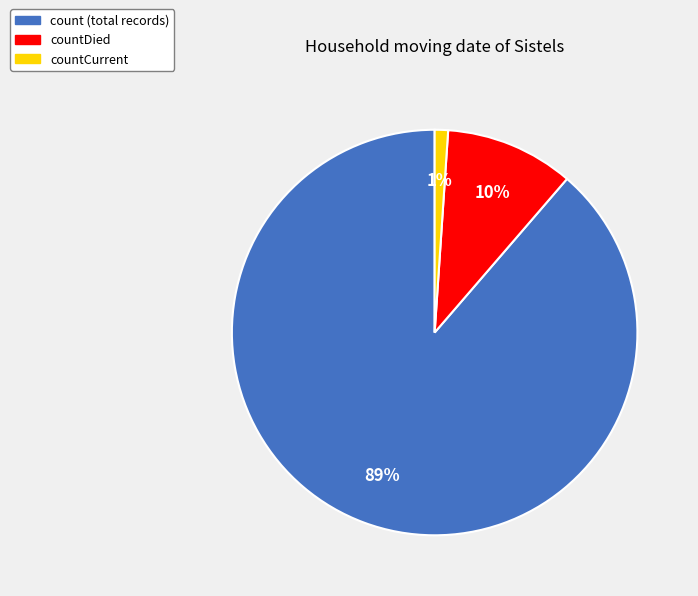

To the nearest percent, what is the difference between the largest and smallest slice percentages?

88%